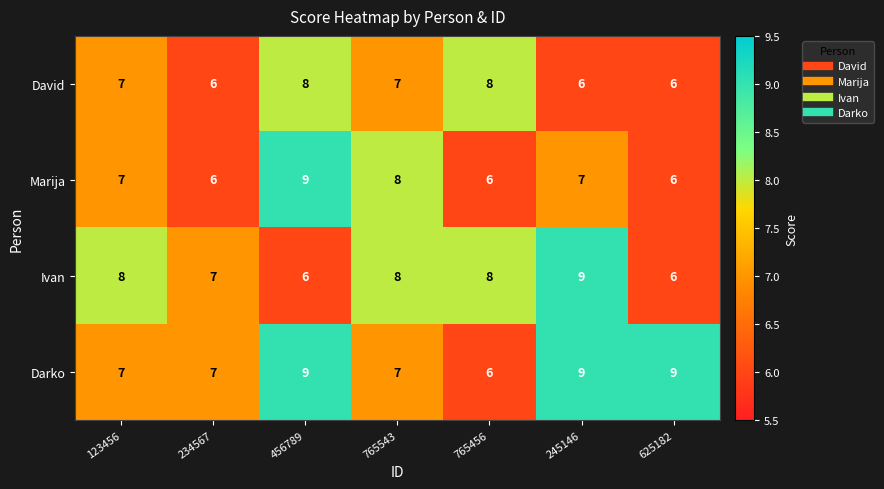

What is the approximate value of Marija at 245146?

7